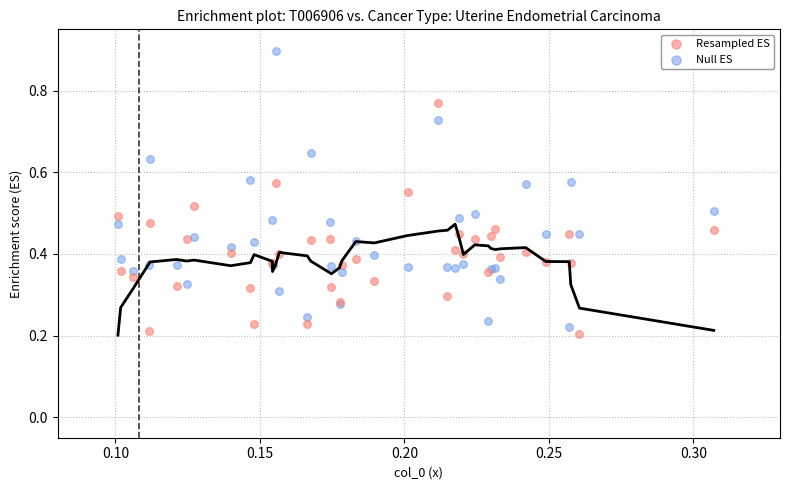

Which series contains the highest Y value?

Null ES